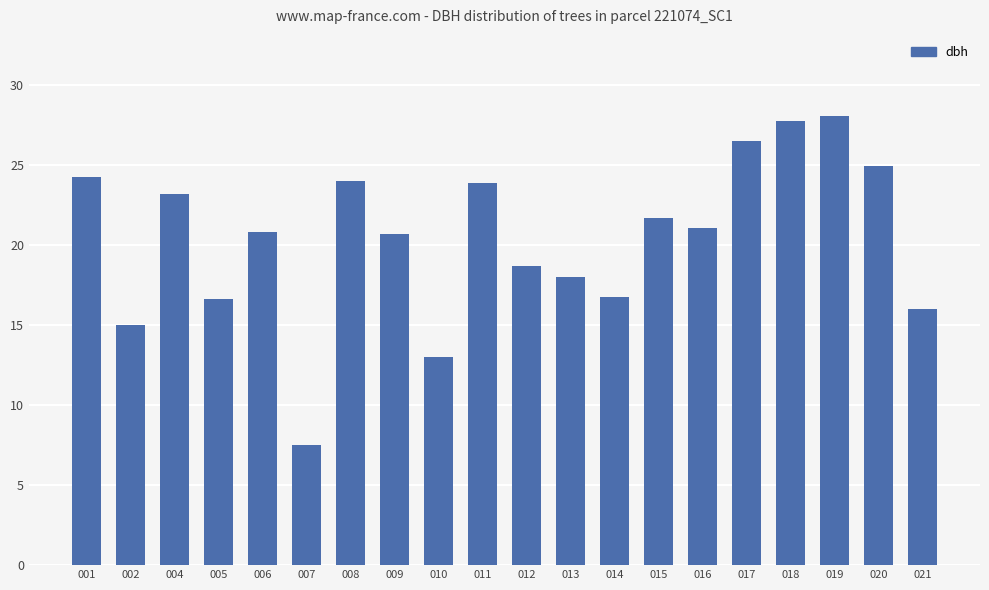

What is the sum of the values at 020 and 012?

43.6